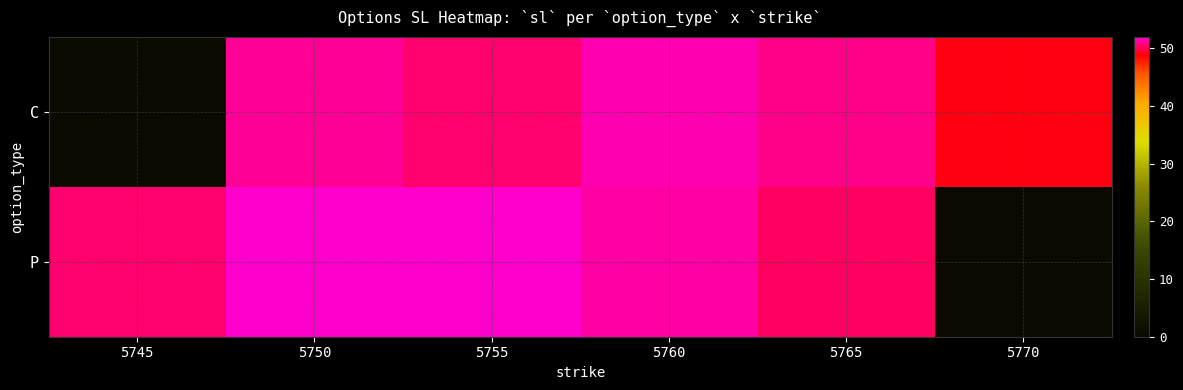

Which series changed the most between 5750 and 5770?

P